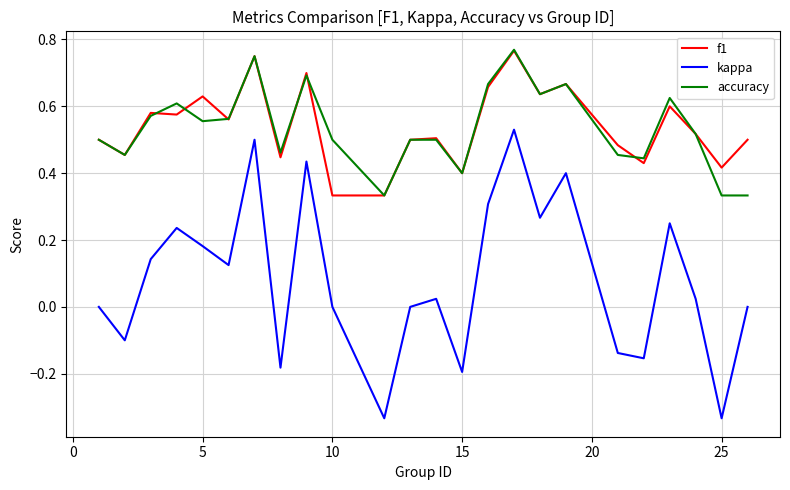

What are all the series names shown in the legend?

f1, kappa, accuracy